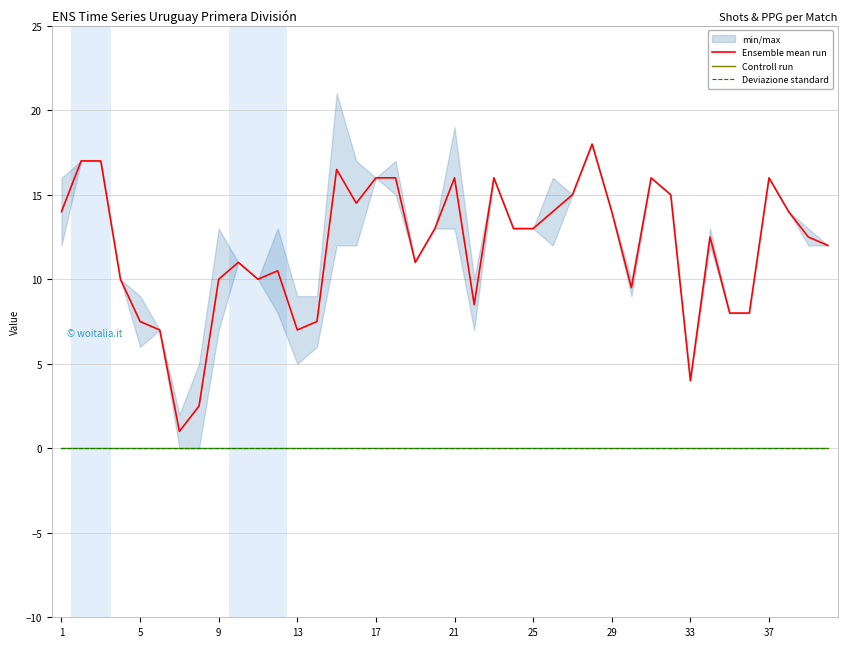

Where is Deviazione standard nearest to the value 0?

1